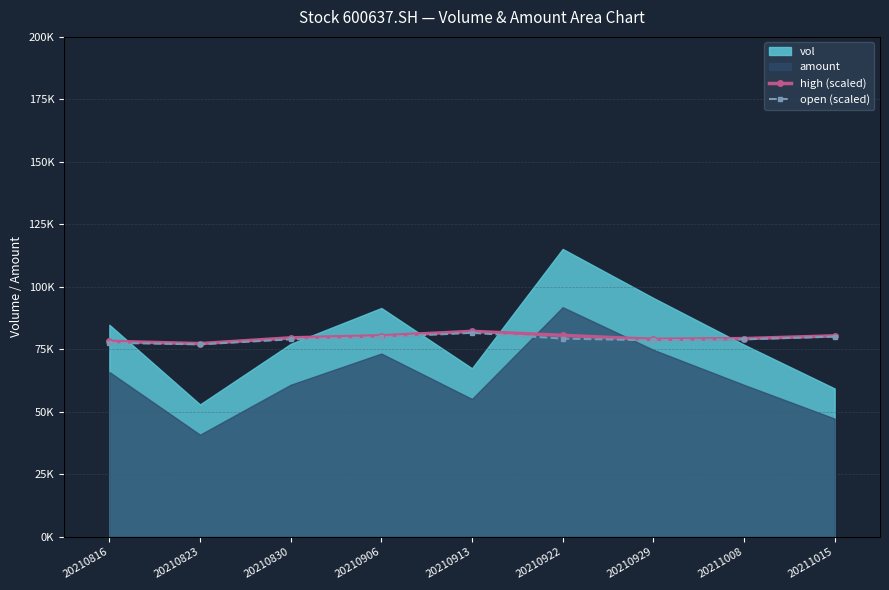

What is the difference between the high (scaled) values at 20210922 and 20211015?

200.0